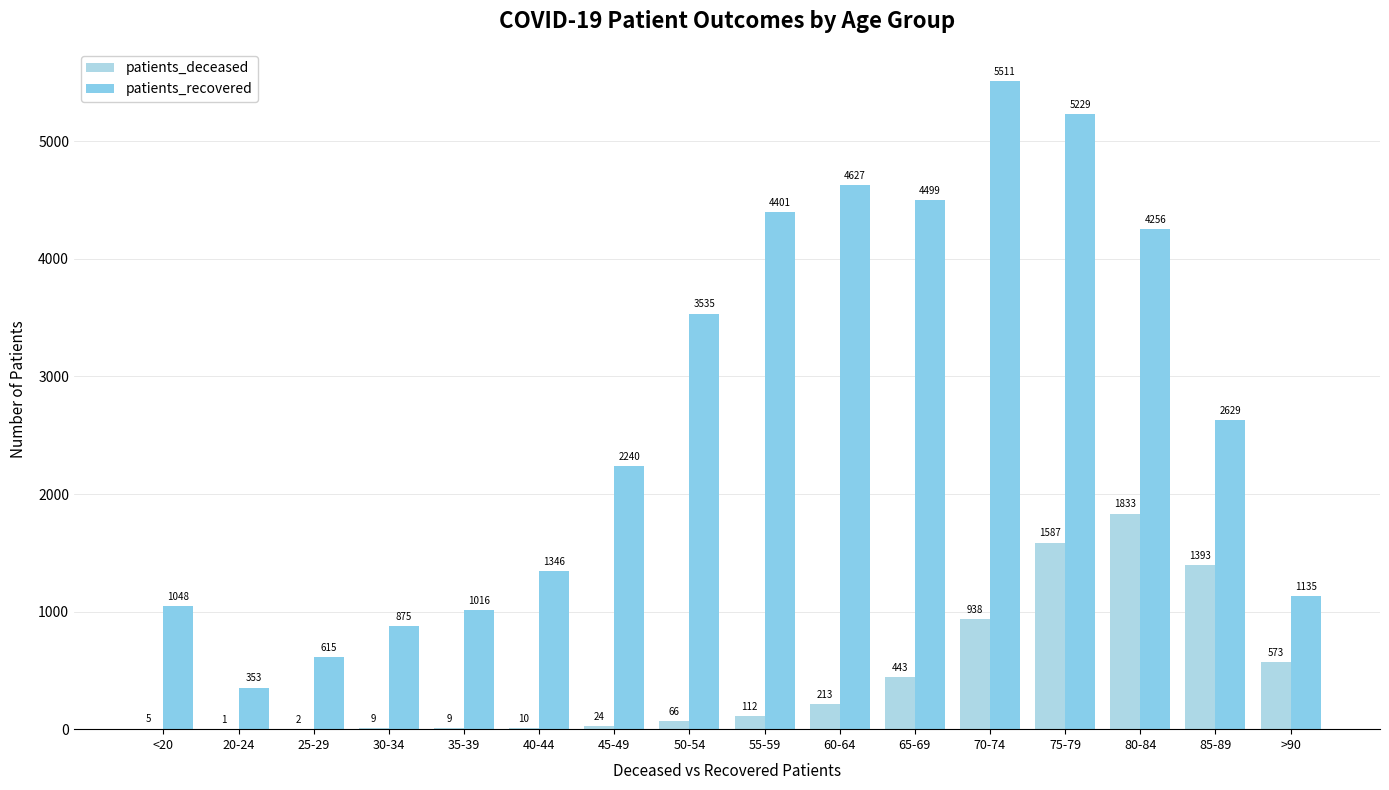

True or false: patients_recovered has a value of 4328 at 85-89.

False